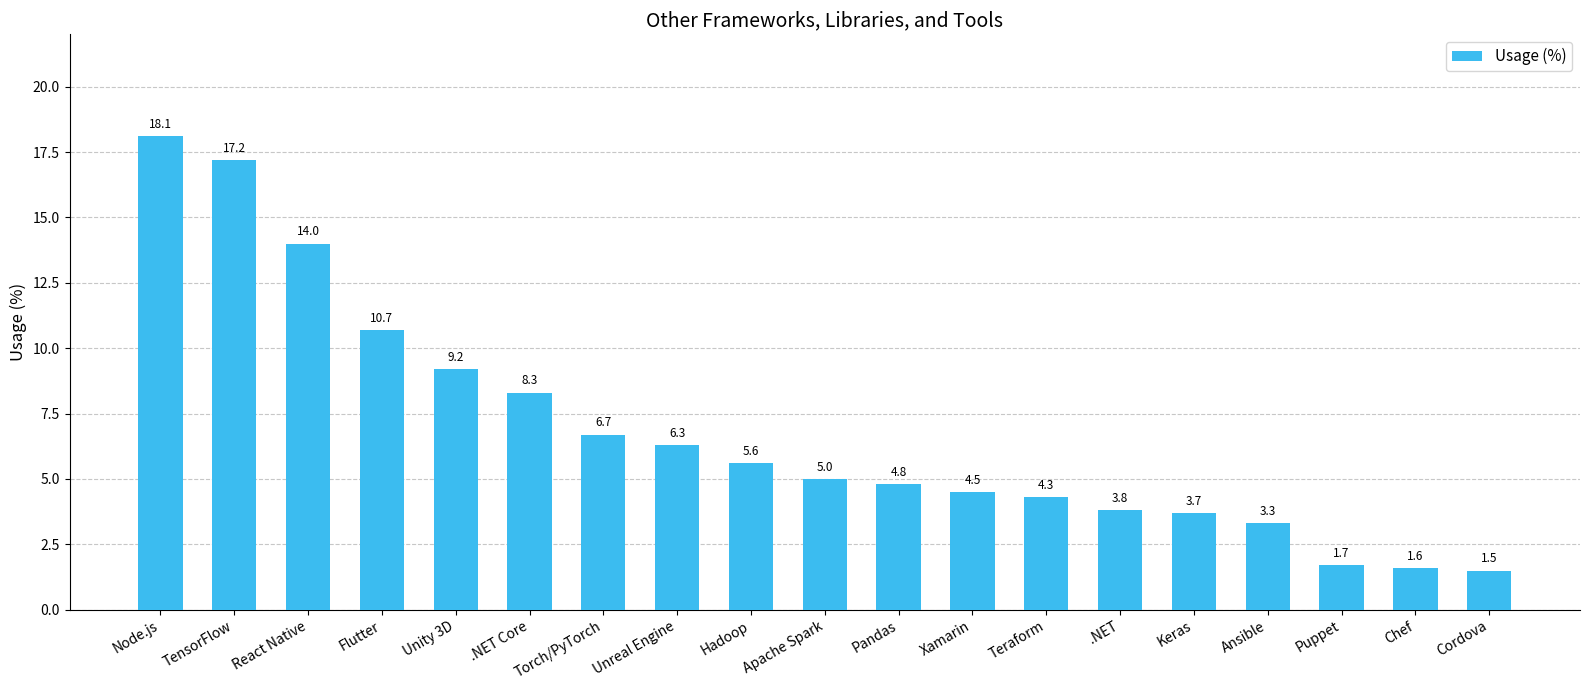

Where is the data nearest to the value 9?

Unity 3D